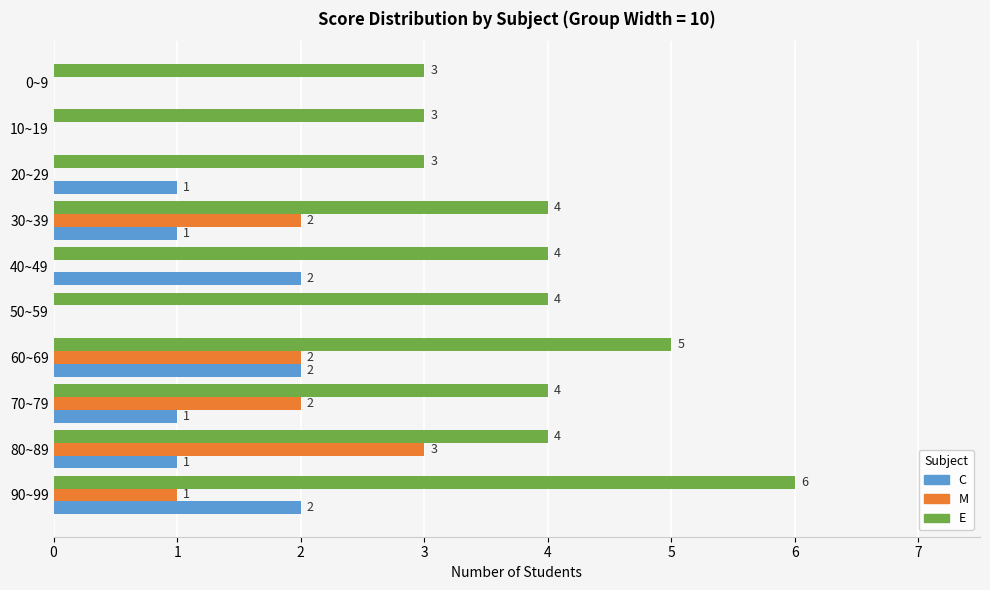

What are all the series names shown in the legend?

C, M, E